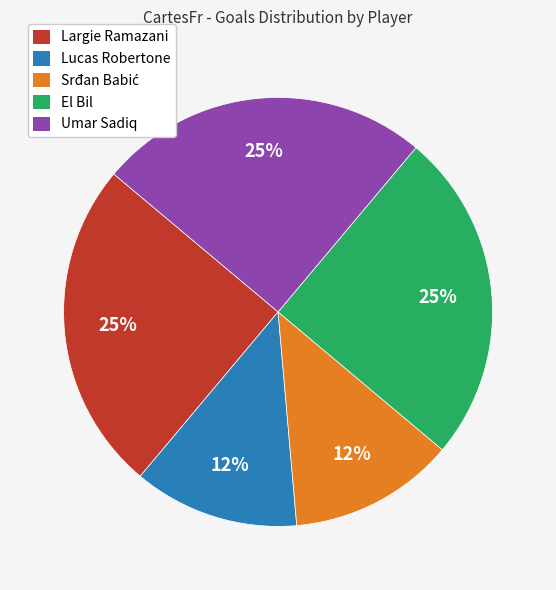

To the nearest percent, what percentage of the pie is Largie Ramazani?

25%